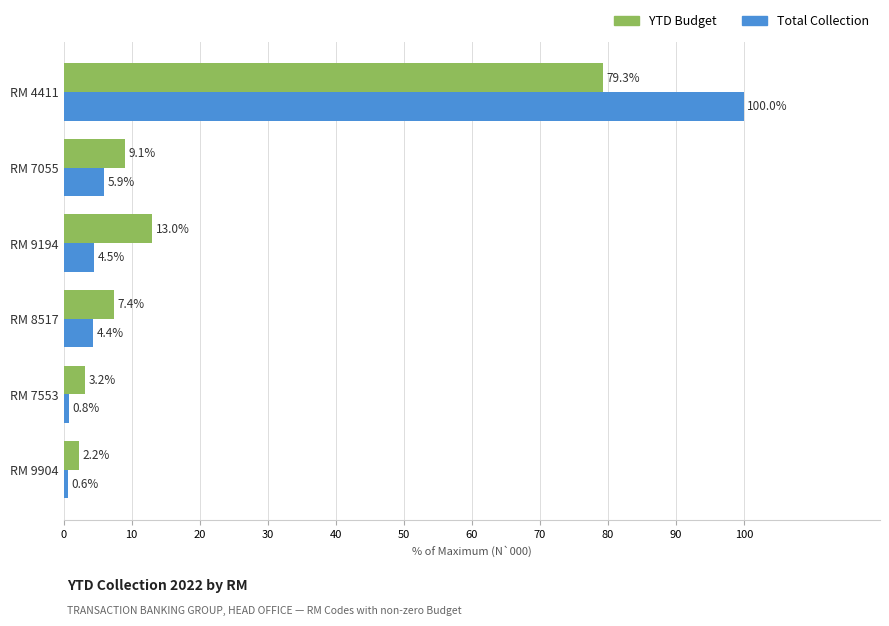

Between RM 9194 and RM 4411, which series saw the biggest shift?

Total Collection